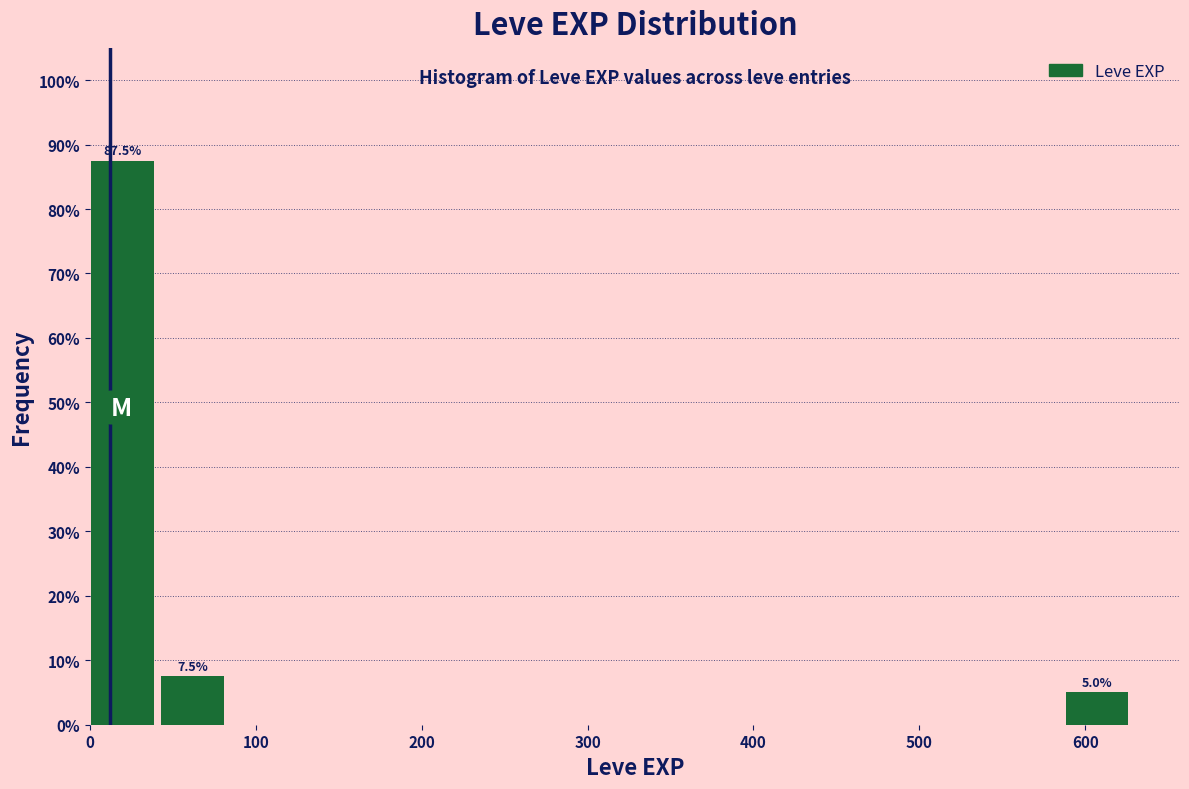

Which range on the x-axis has the tallest bar?

0 to 40